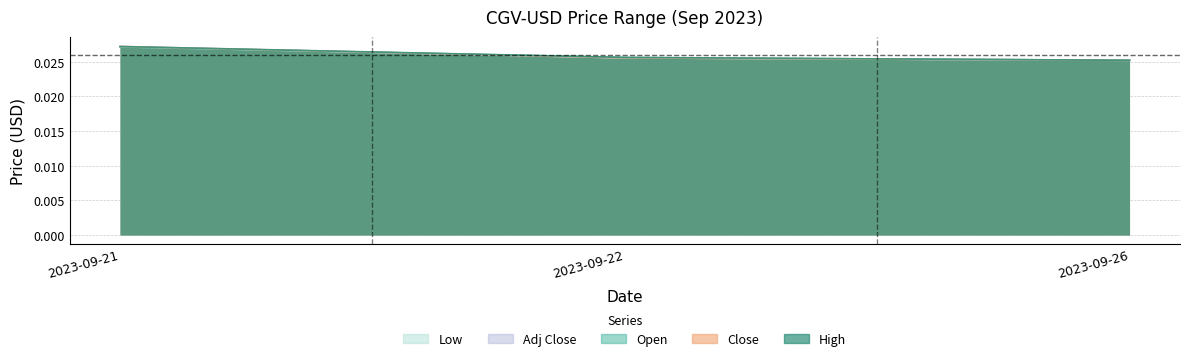

Between 2023-09-22 and 2023-09-26, which is larger?

2023-09-22